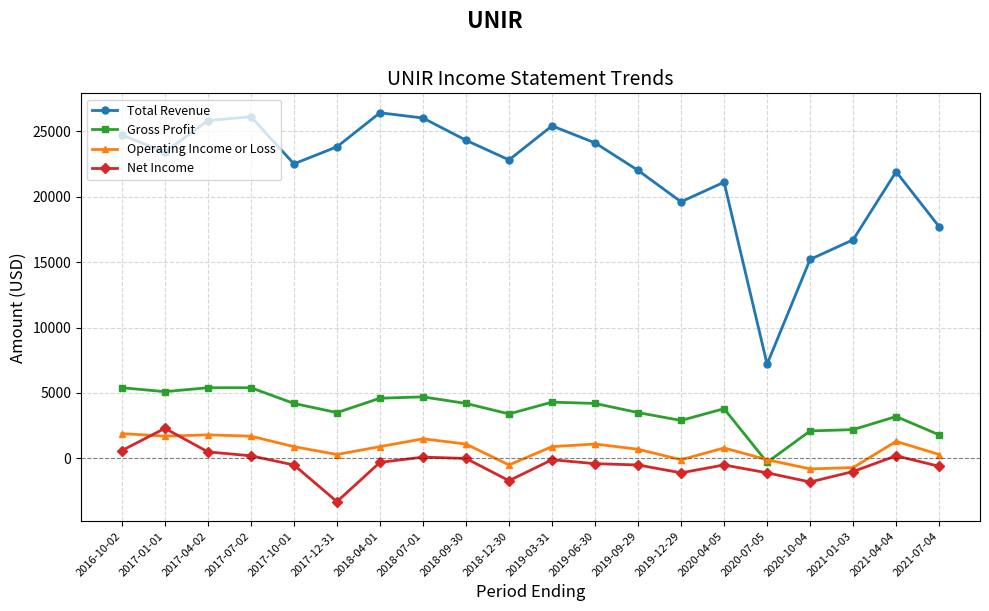

True or false: Net Income and Total Revenue cross at least once.

False